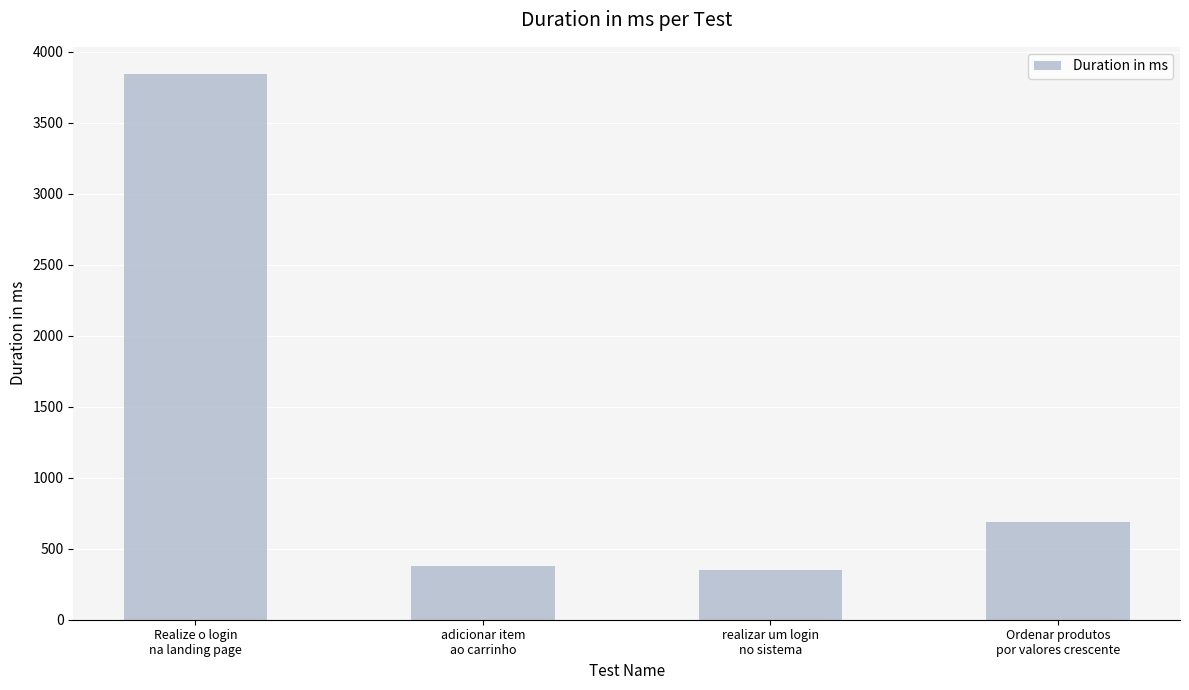

The chart shows a value of 108 at realizar um login
no sistema. True or false?

False